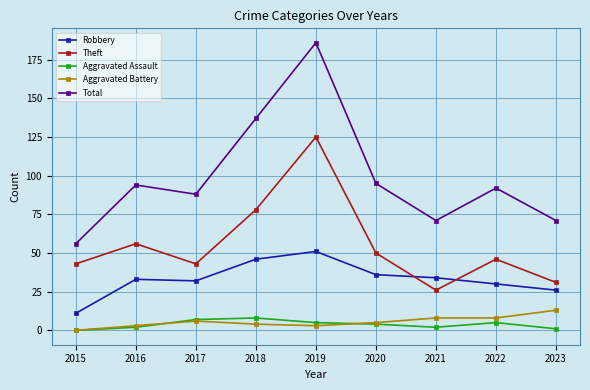

What value does the Theft series have at 2018, to the nearest 5?

80